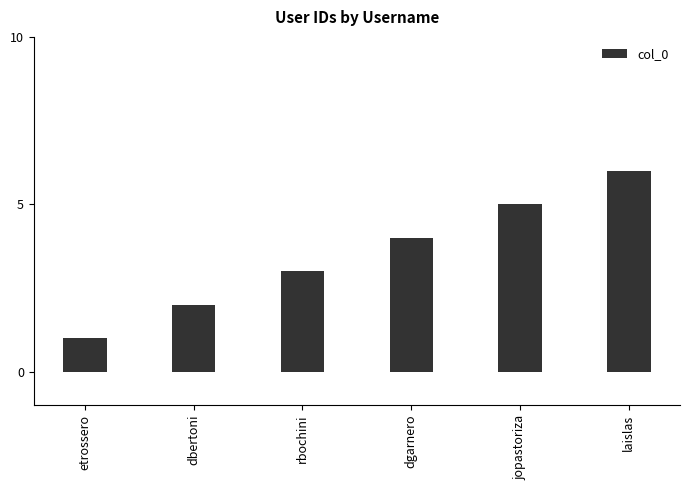

Count the values in the range 2 to 5.

4